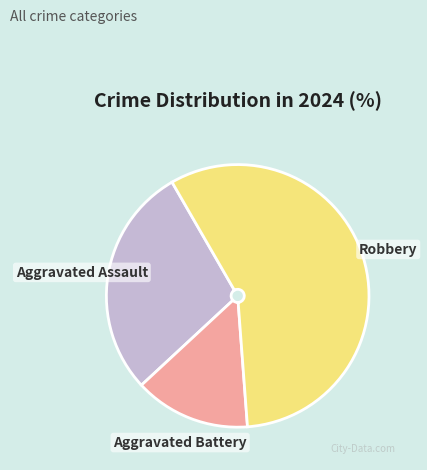

Does any single category account for the majority?

Yes